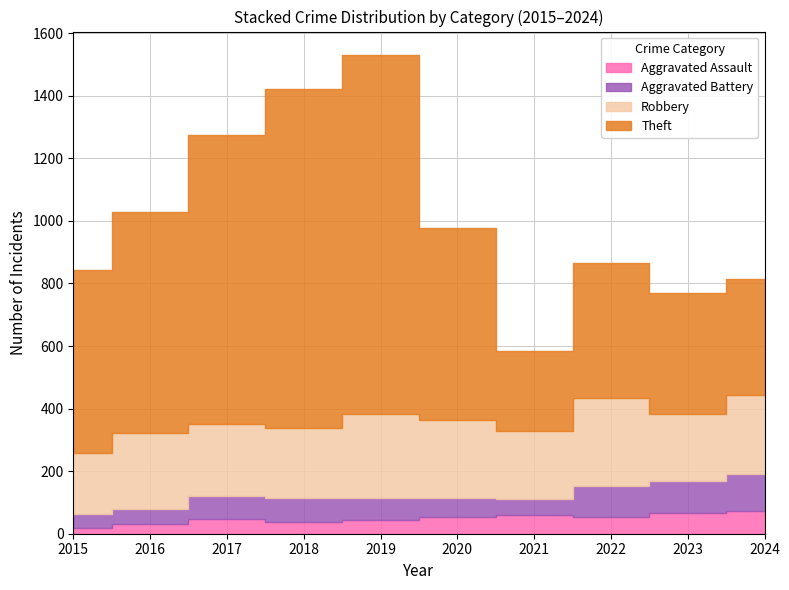

Which has a higher value, 2022 or 2019?

2022